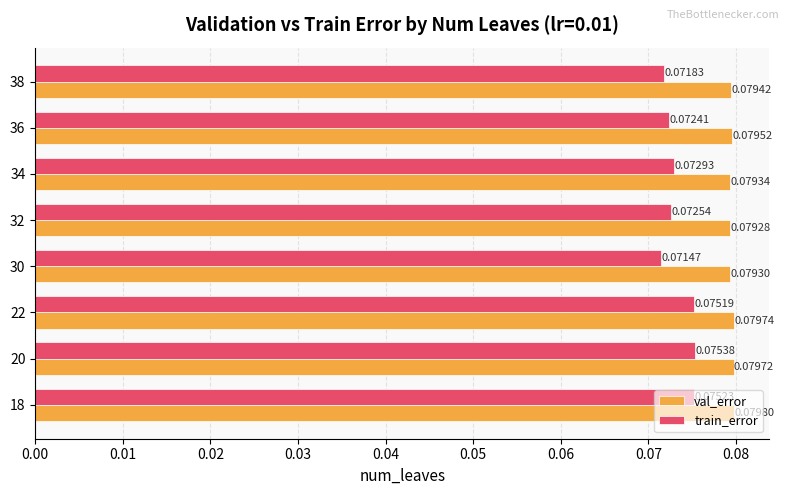

Which series has the largest total across all categories?

val_error